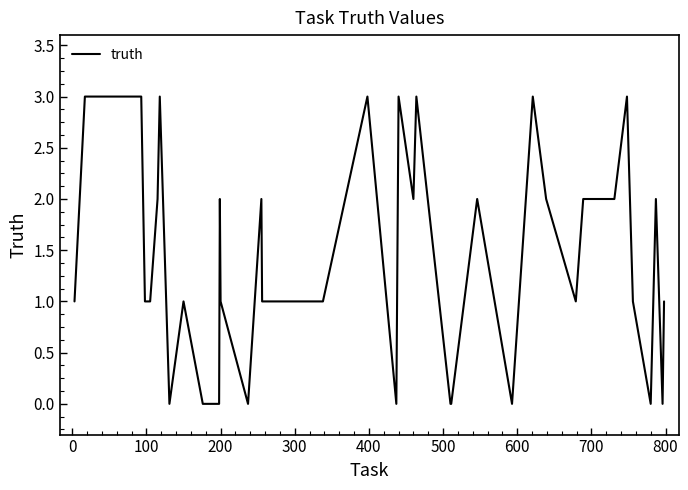

Is this an area chart (filled region under the line)?

No